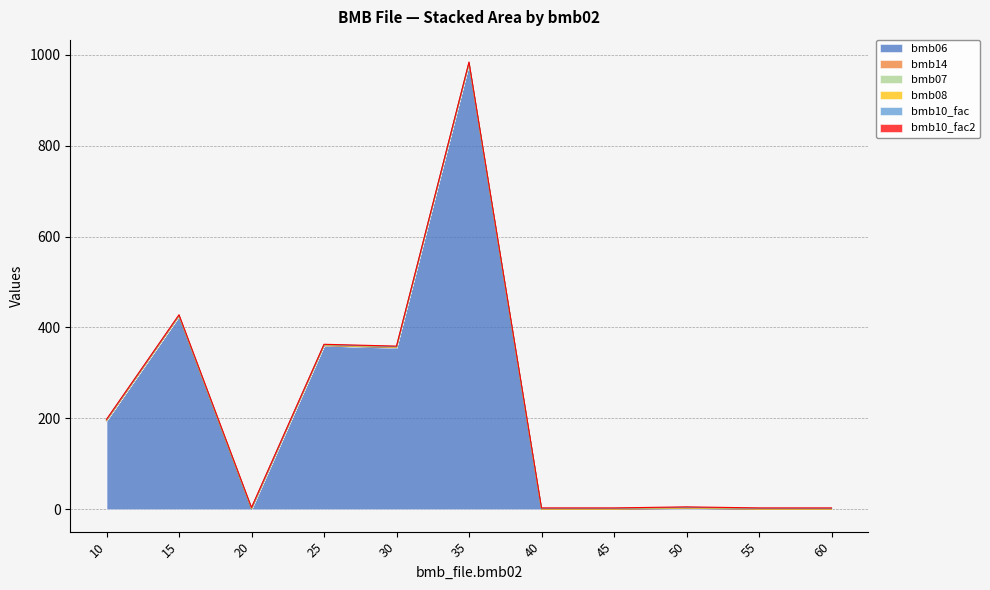

Which has a higher value, 55 or 45?

55